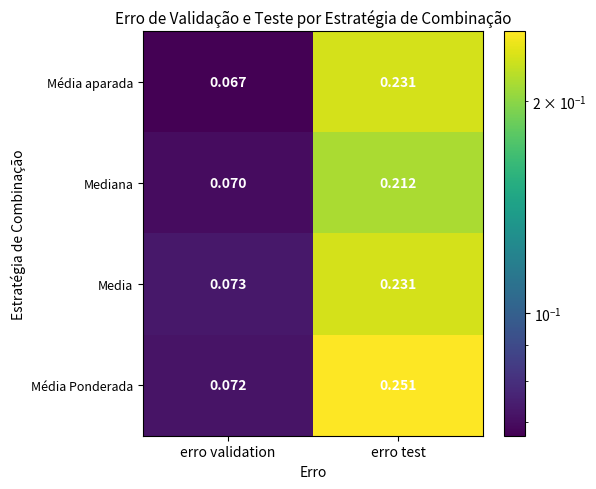

Where is Média Ponderada nearest to the value 0?

erro validation